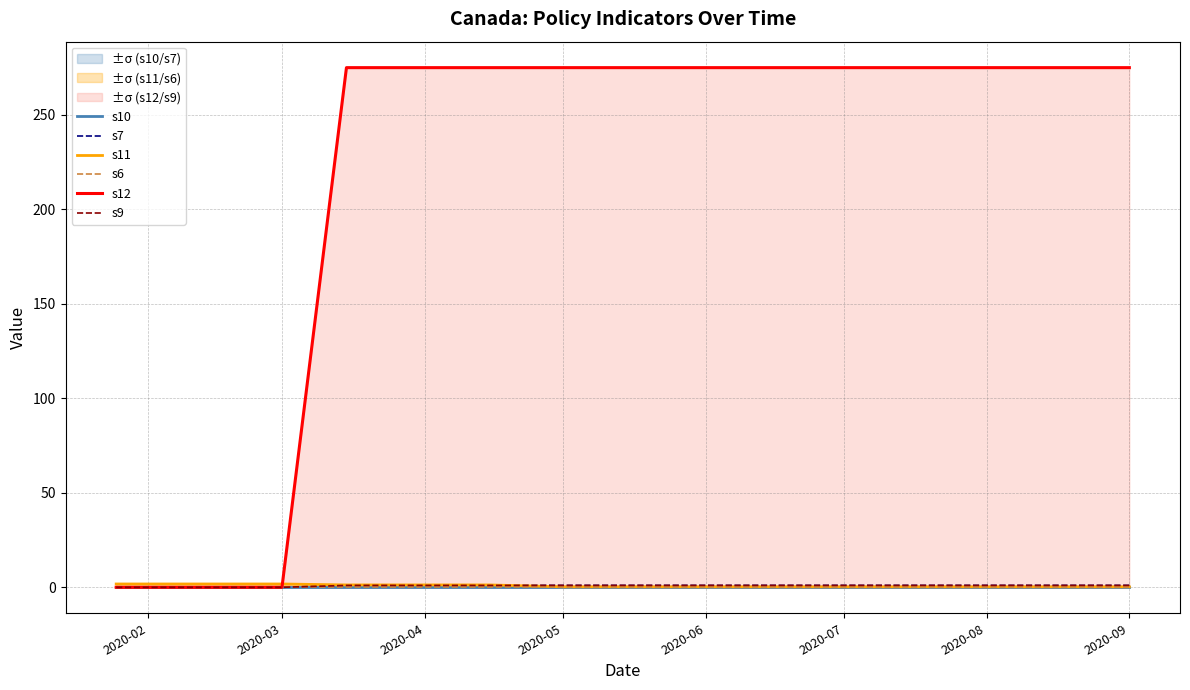

Does the chart display data point markers on the line(s)?

No